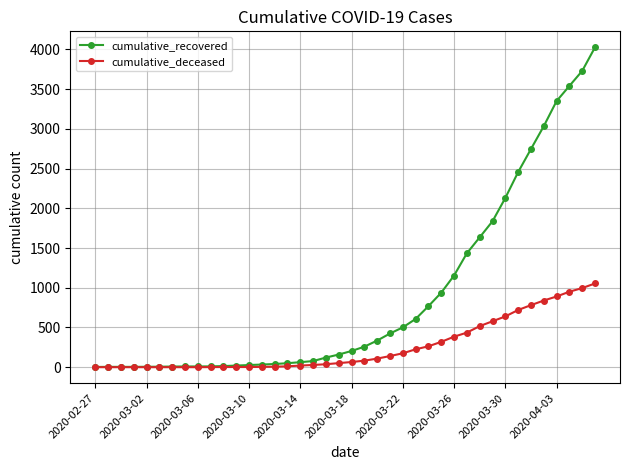

Which series has the largest range (max minus min)?

cumulative_recovered